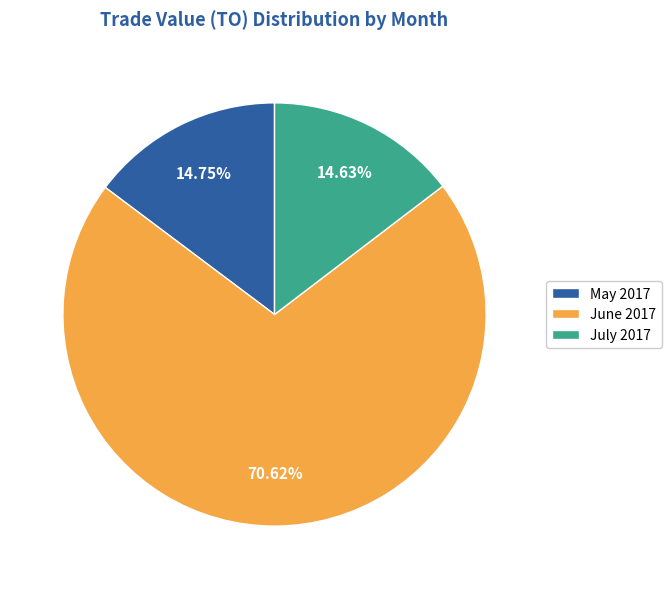

Which has a higher value, July 2017 or June 2017?

June 2017